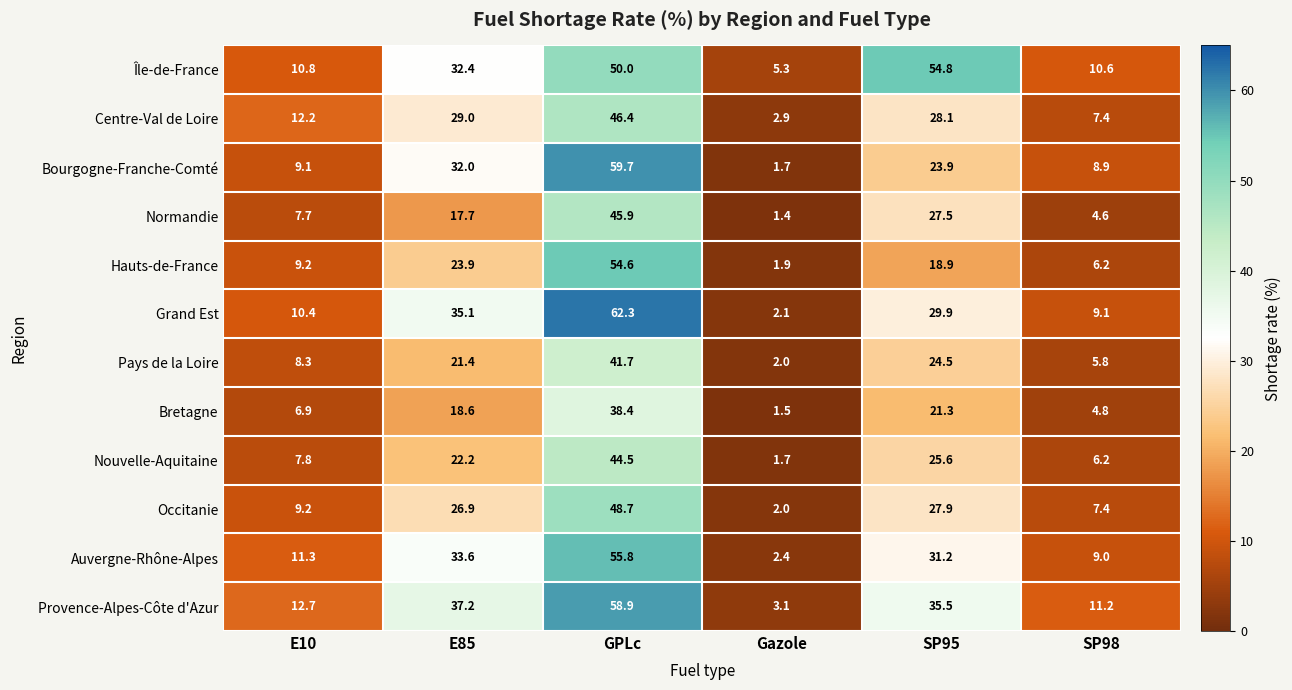

The Bourgogne-Franche-Comté series shows 23.9 at SP95. True or false?

True